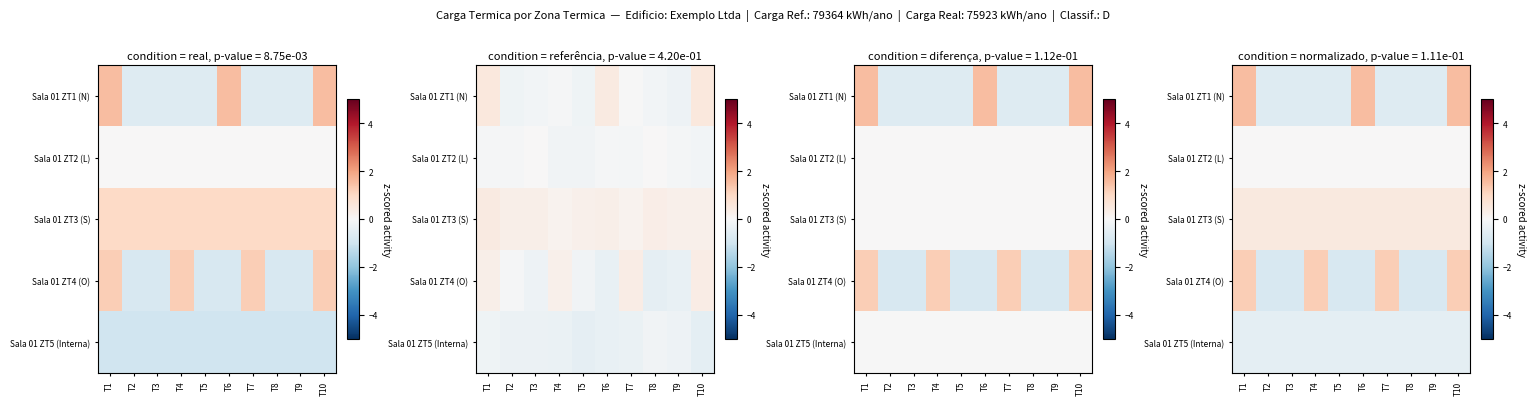

At which category is the sum across all series the highest?

T1